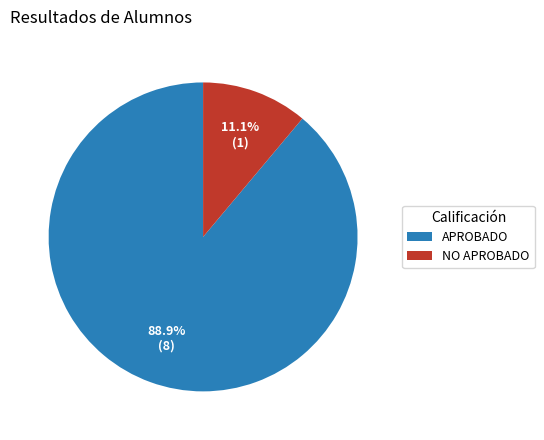

Which category has the smallest portion of the pie?

NO APROBADO